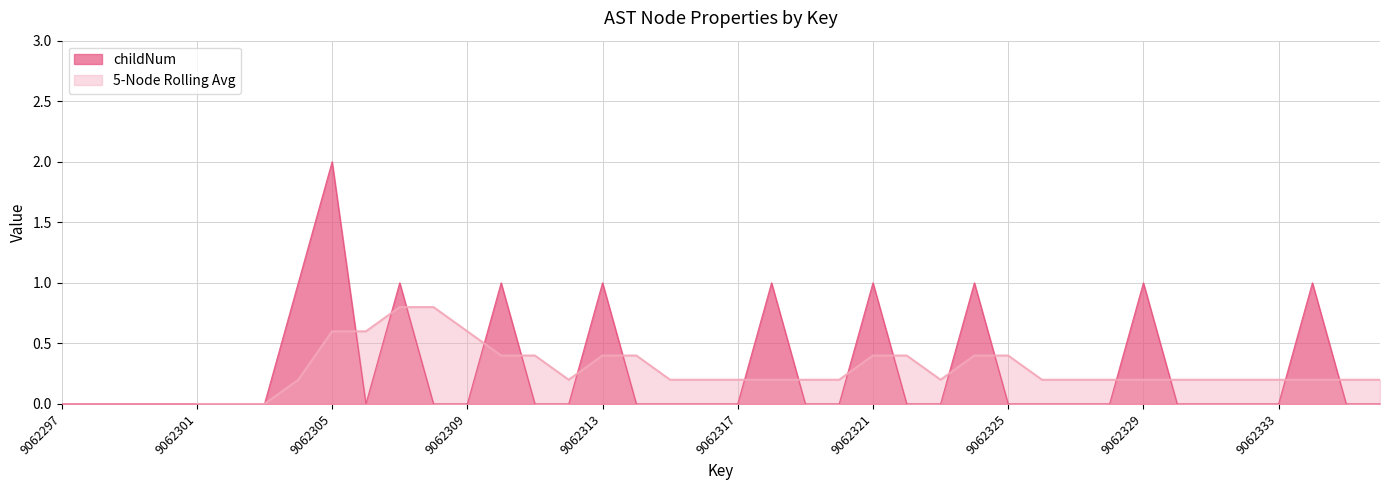

True or false: childNum has a value of 0 at 9062333.

True